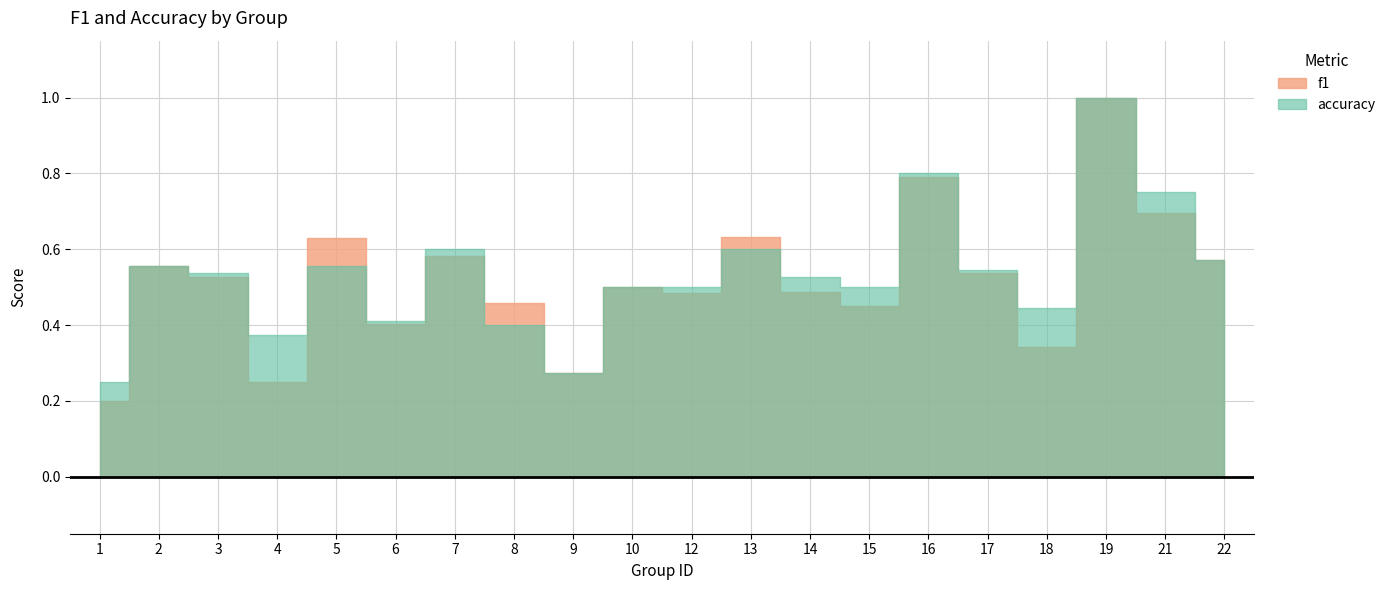

At which category is the sum across all series the highest?

19